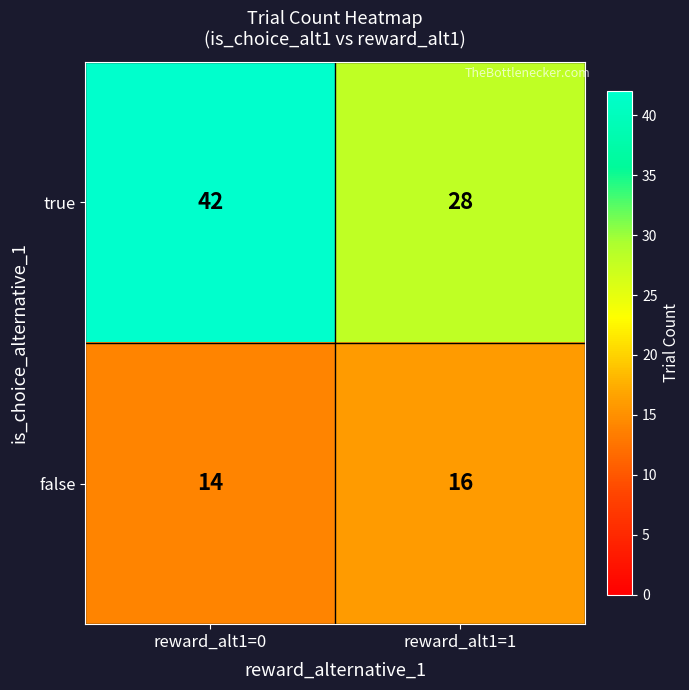

Which series has the widest spread of values?

true